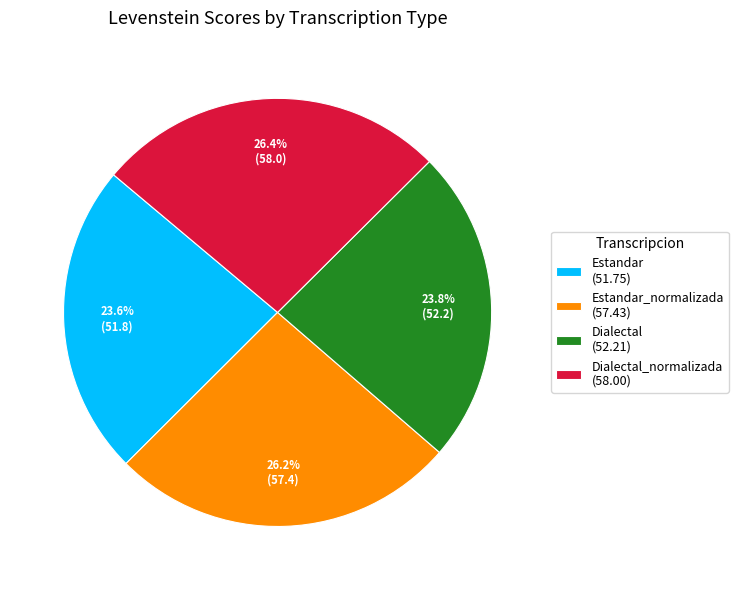

Is there a majority slice in this chart?

No